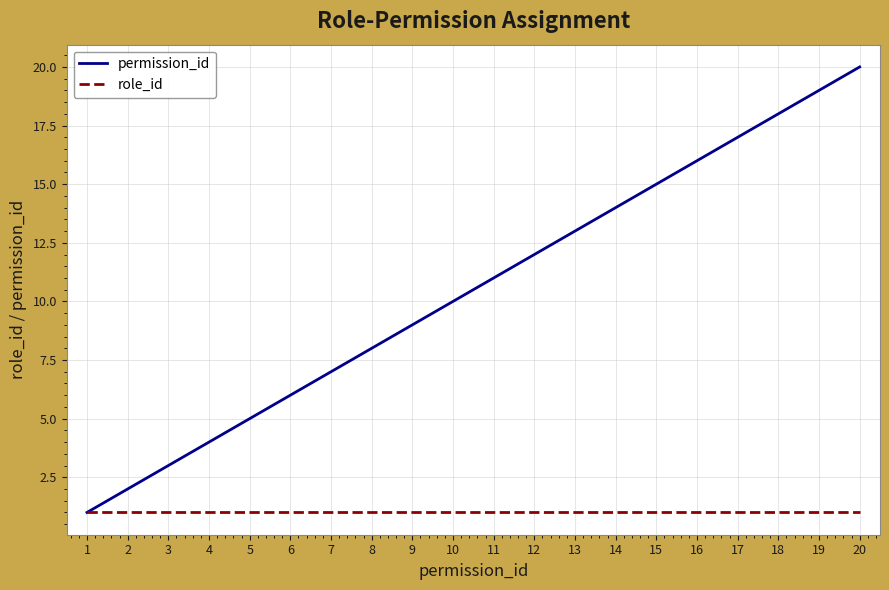

At which category is the sum across all series the highest?

20